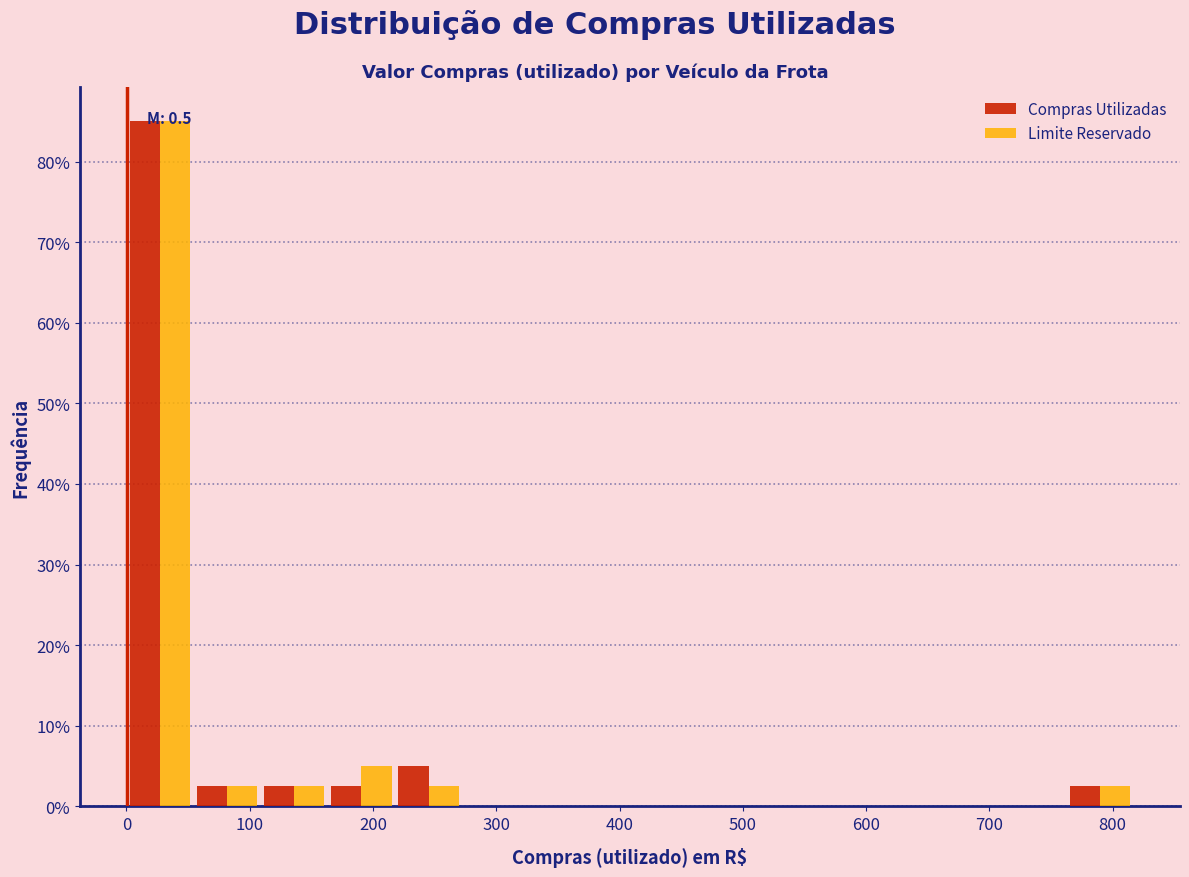

In the Compras Utilizadas series, which range on the x-axis has the tallest bar?

0 to 50